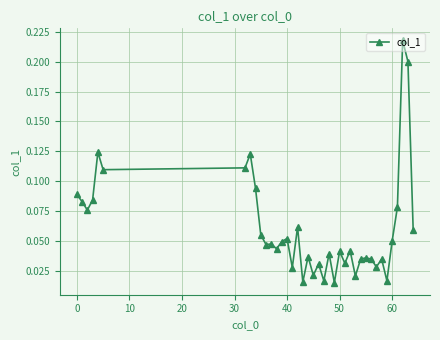

True or false: there are more than 1 points higher than both neighbors.

True